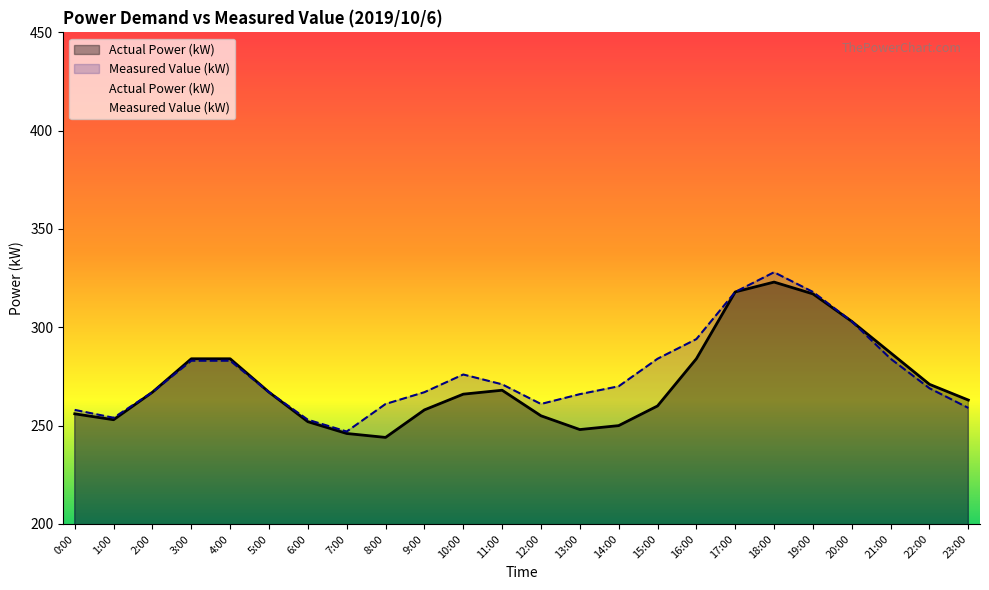

What is the value of the Measured Value (kW) point at the 14th from the left?

266